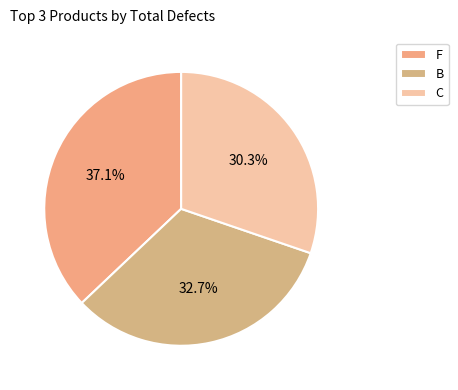

How many slices are in this pie chart?

3